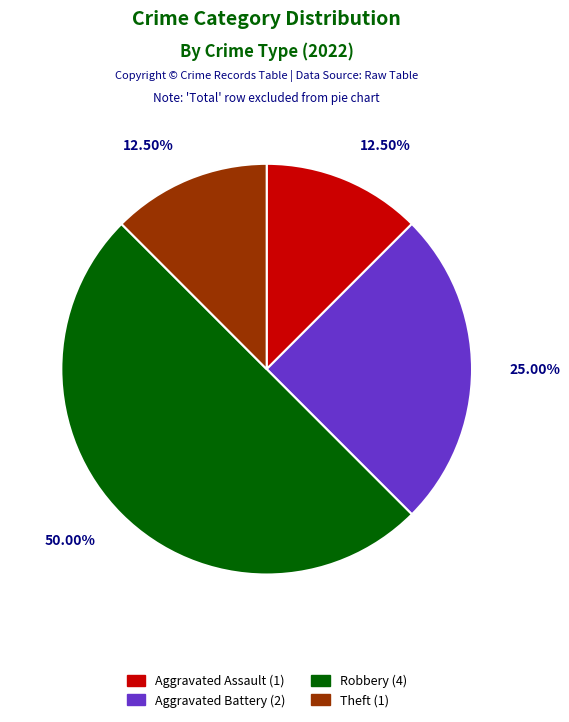

Does Theft (1) account for over 50% of the chart?

No